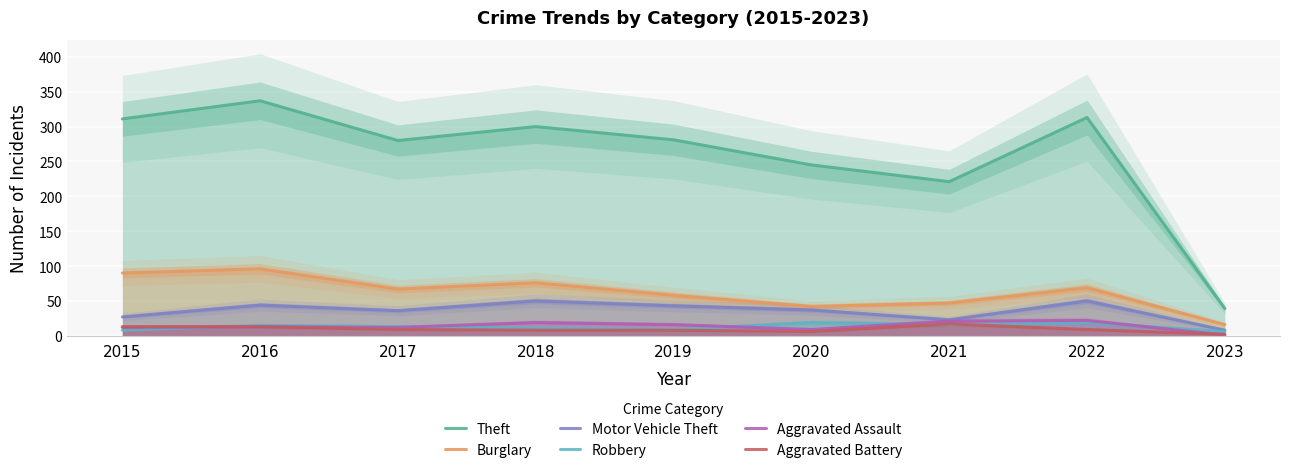

True or false: Theft and Motor Vehicle Theft intersect in this chart.

False